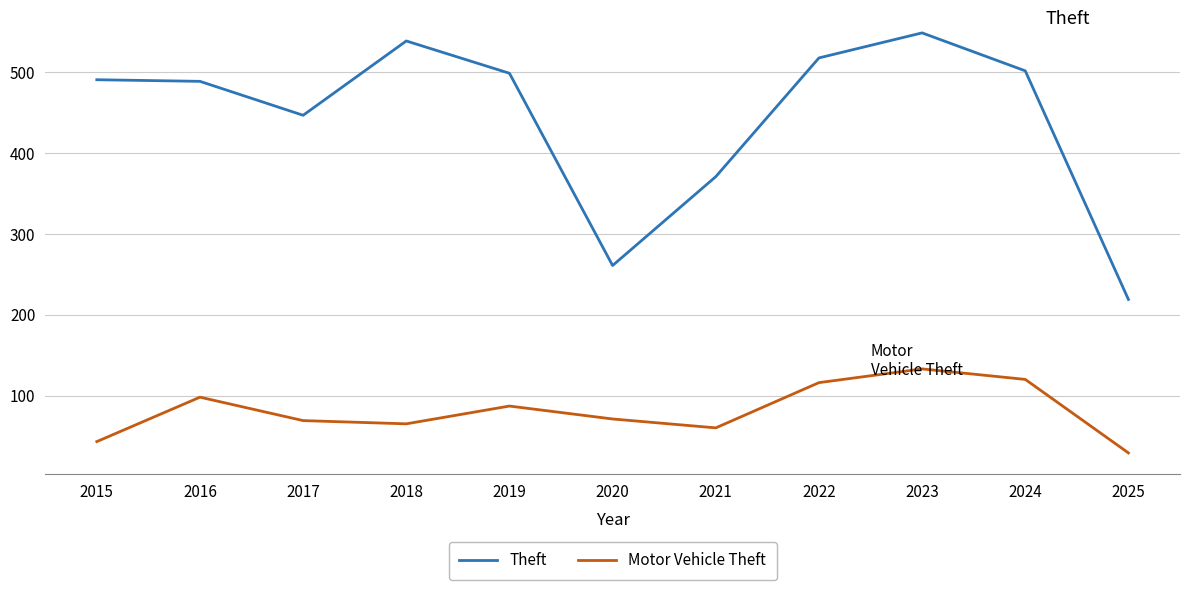

True or false: Theft has a value of 261 at 2020.

True